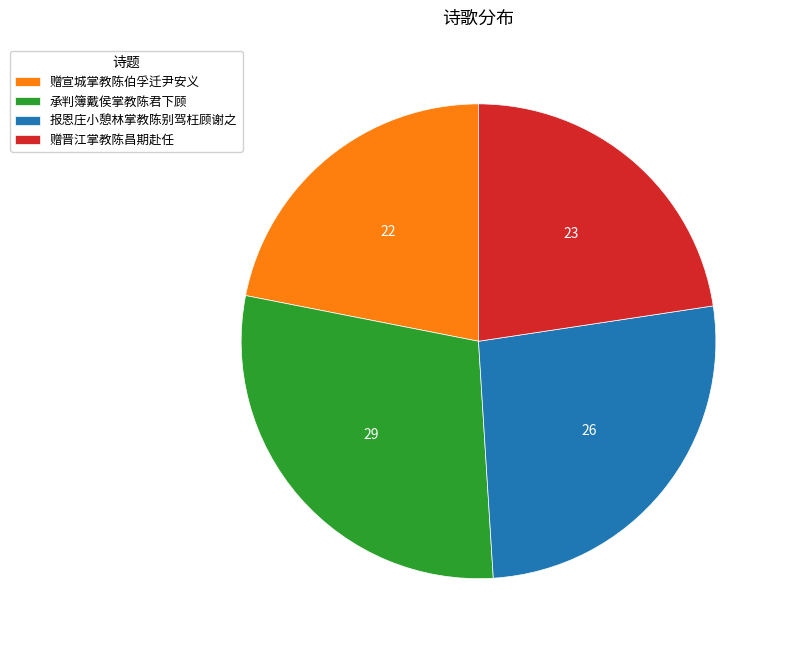

Between 赠宣城掌教陈伯孚迁尹安义 and 报恩庄小憩林掌教陈别驾枉顾谢之, which is larger?

报恩庄小憩林掌教陈别驾枉顾谢之